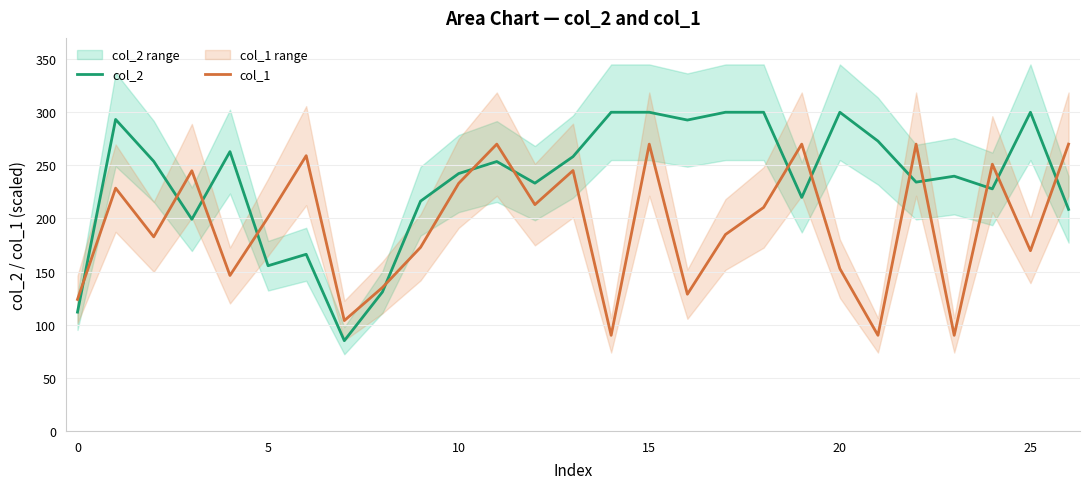

Is it true that col_1 equals 213.0 at 12?

True